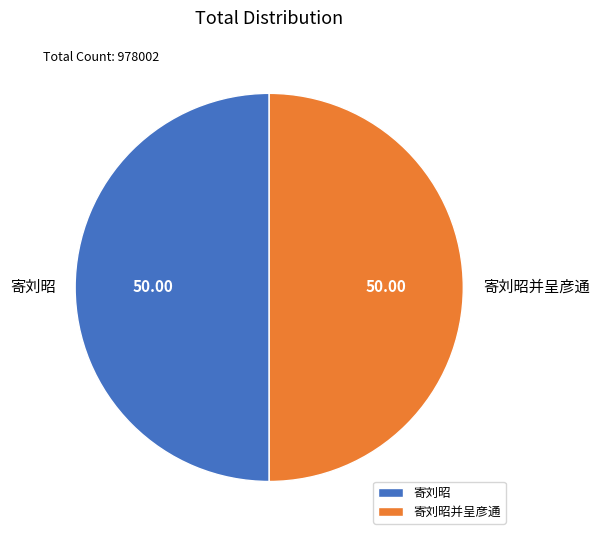

How many slices are in this pie chart?

2